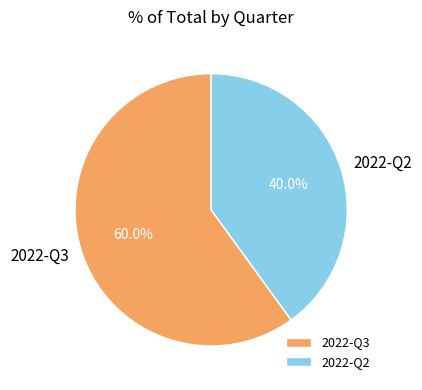

Which has a higher value, 2022-Q2 or 2022-Q3?

2022-Q3